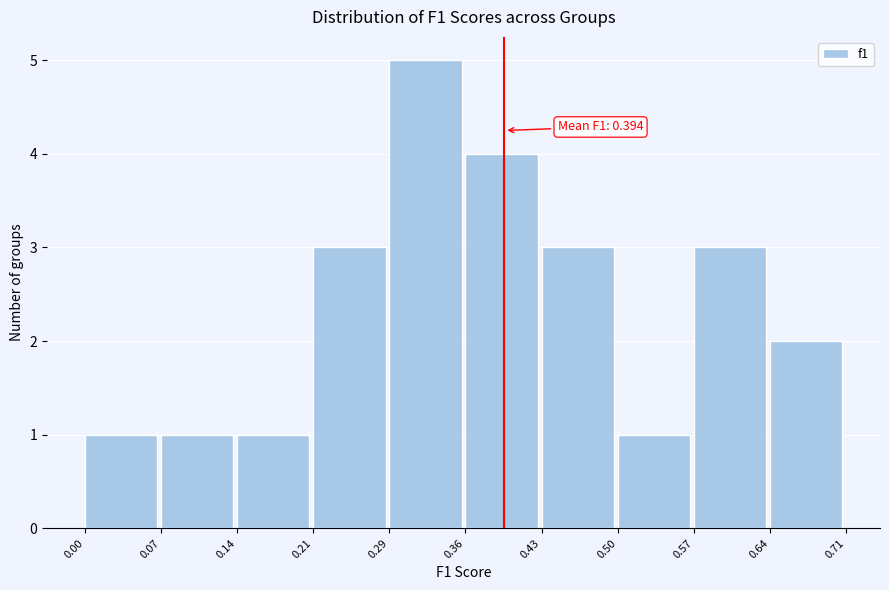

Which range on the x-axis has the tallest bar?

0.29 to 0.36